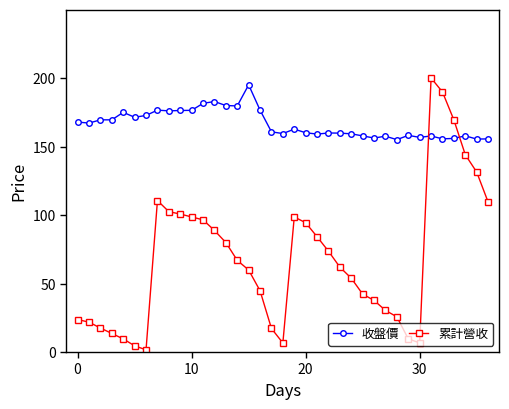

What is the value of the 收盤價 point at the 11th from the left?

176.4